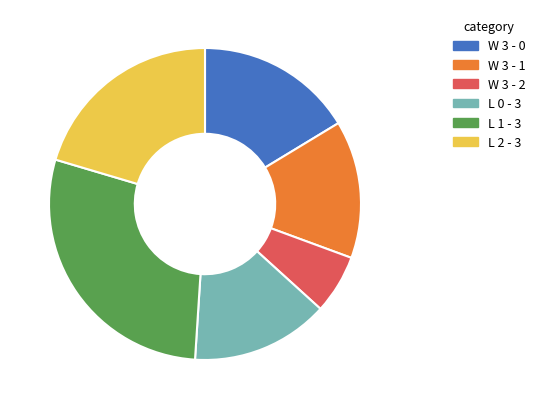

Combined, do L 0 - 3 and L 1 - 3 account for over 50%?

No